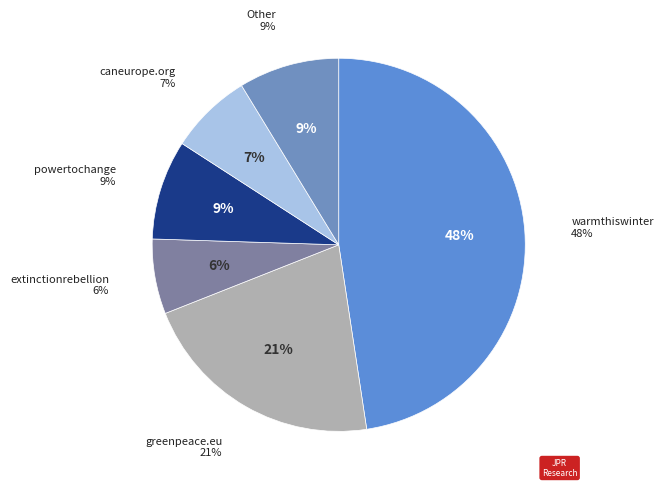

Does warmthiswinter.bsky.social represent more than half of the total?

No